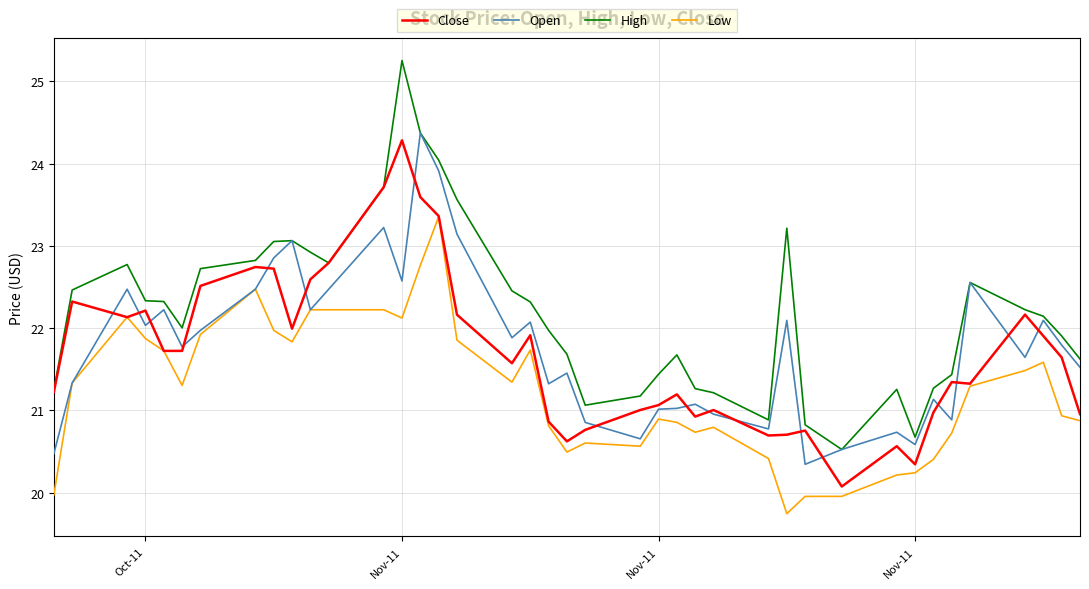

True or false: Low and High intersect in this chart.

False